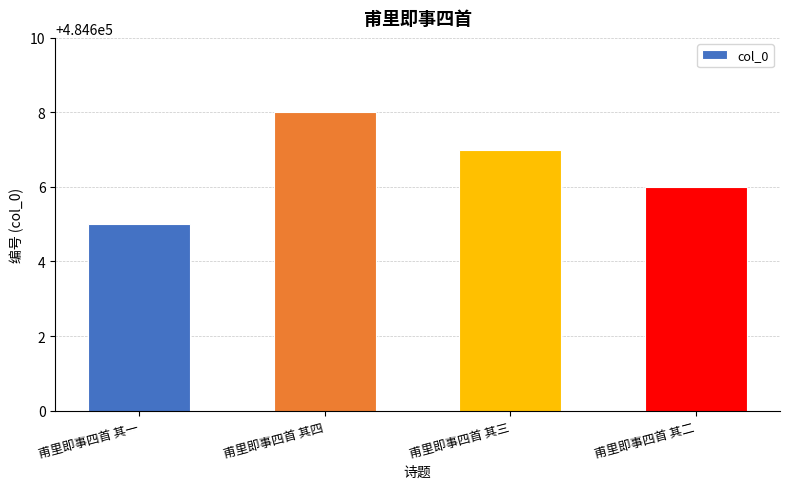

Is it true that the value at 甫里即事四首 其四 is 721140?

False